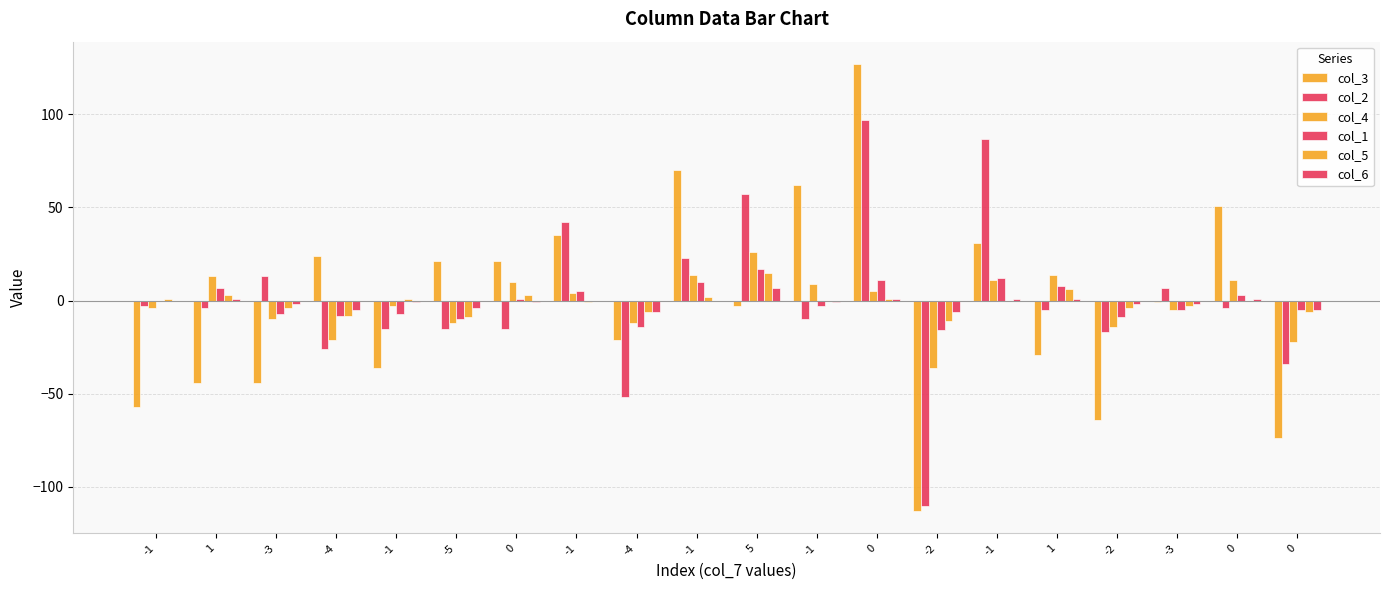

How many data points does each series have?

20